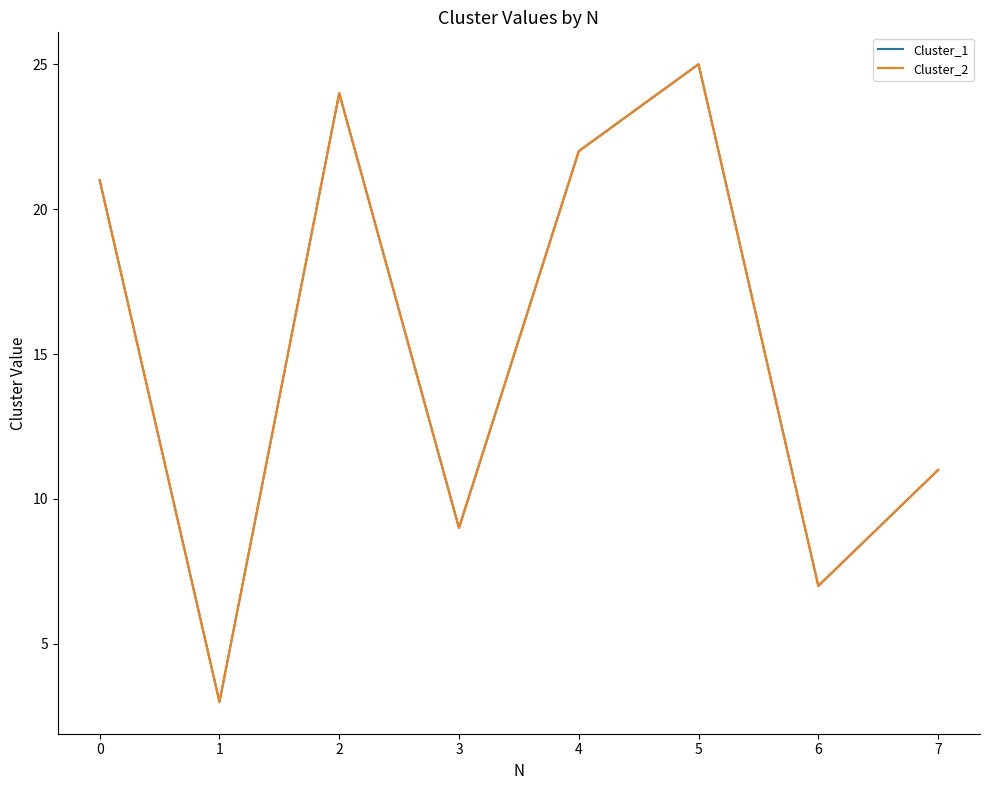

Does the chart display data point markers on the line(s)?

No